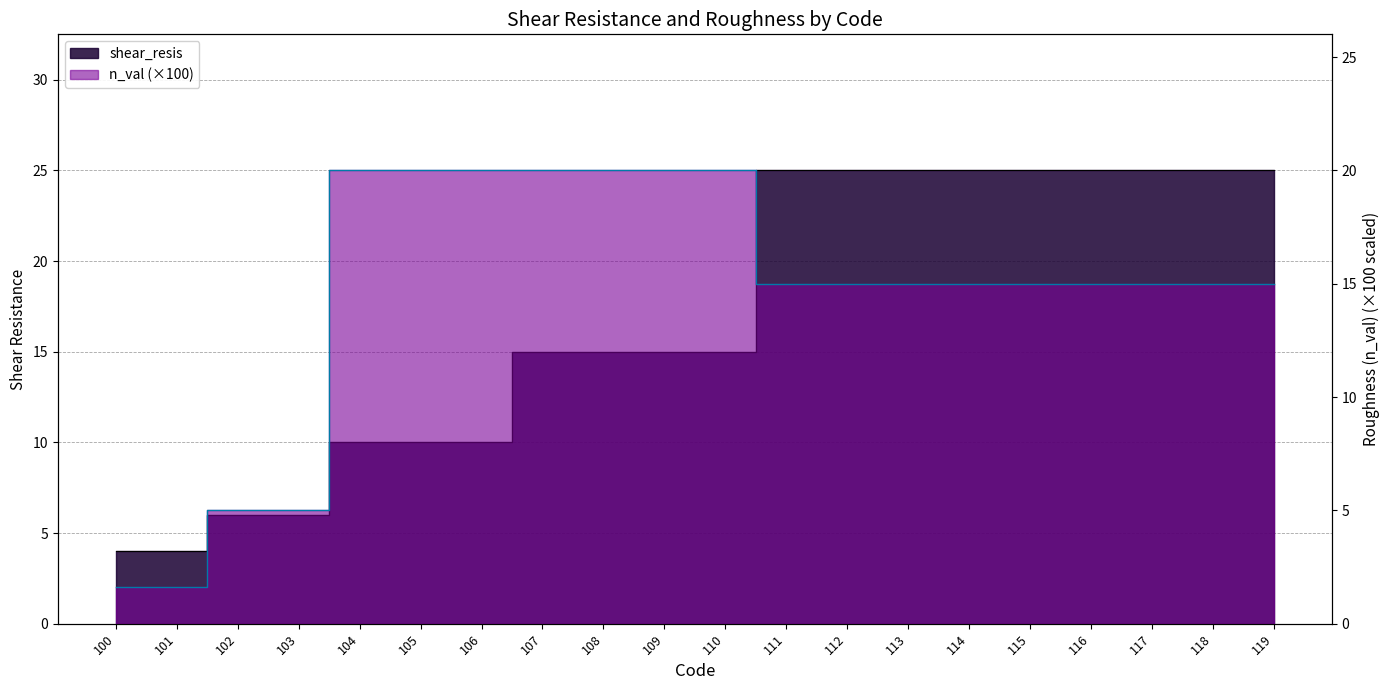

How many distinct data groups are displayed?

2